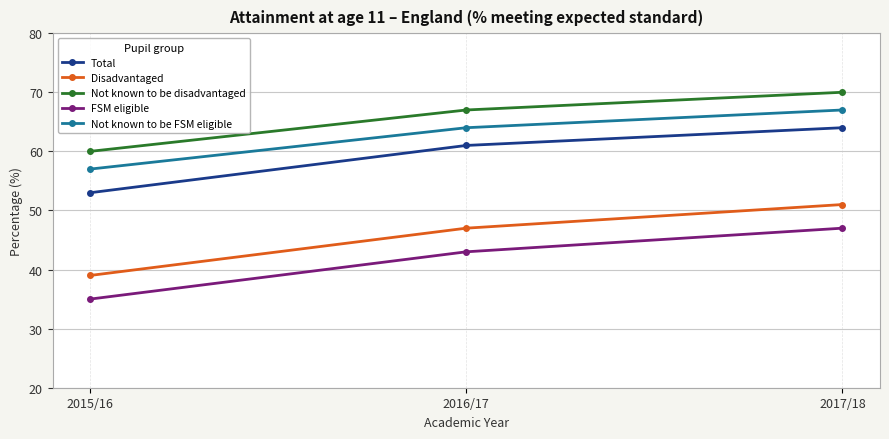

Is it true that Disadvantaged equals 86 at 2017/18?

False